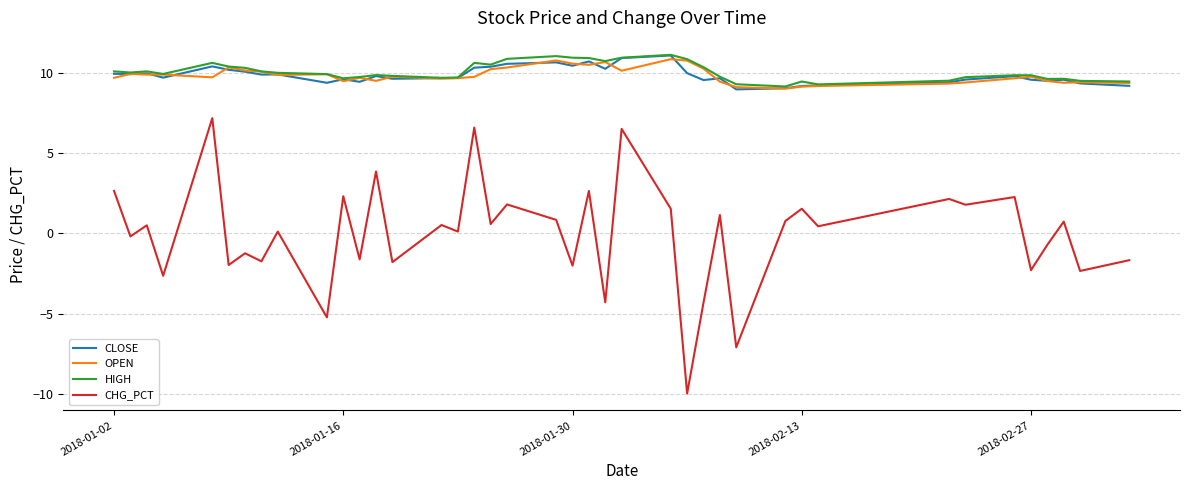

Which series has the widest spread of values?

CHG_PCT